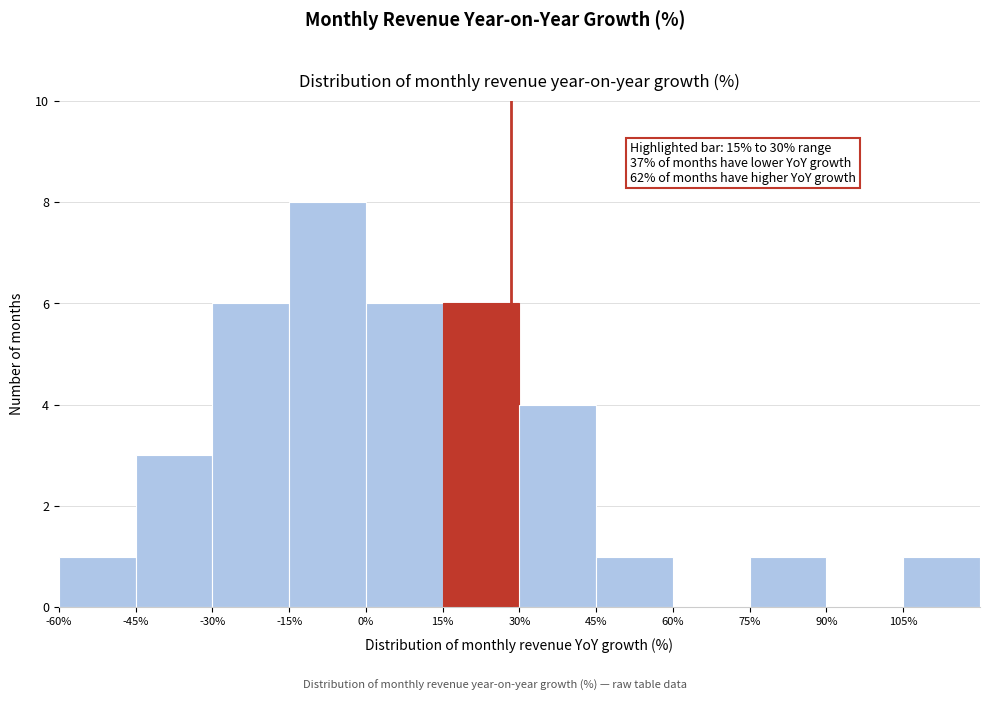

Over which range of the x-axis is the bar tallest?

-15 to 0